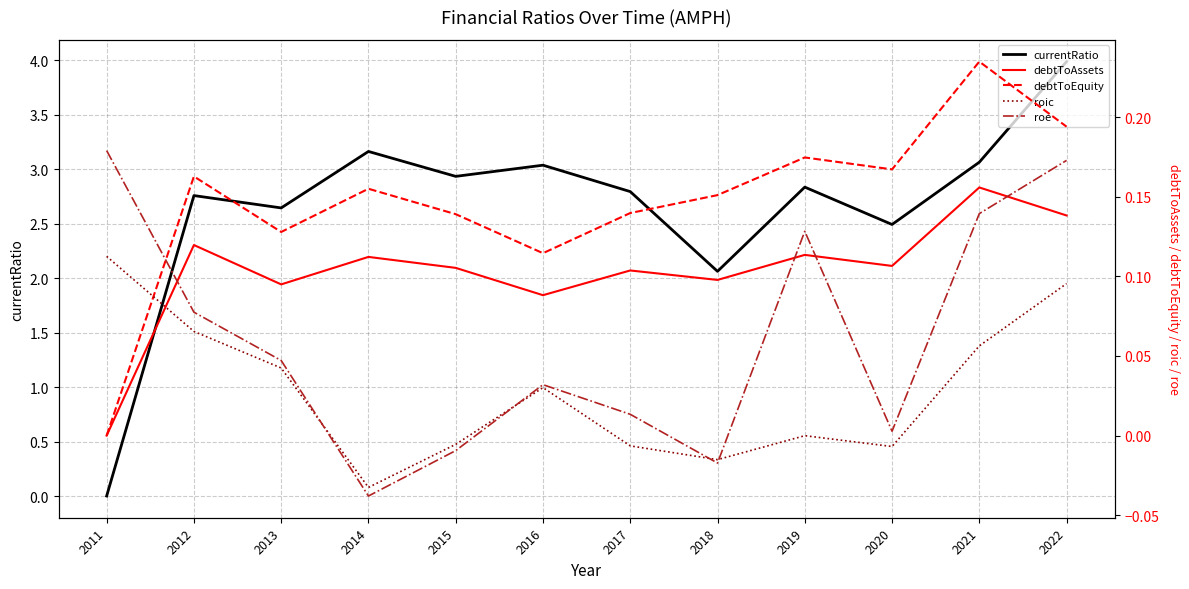

How many lines are shown in the chart?

5